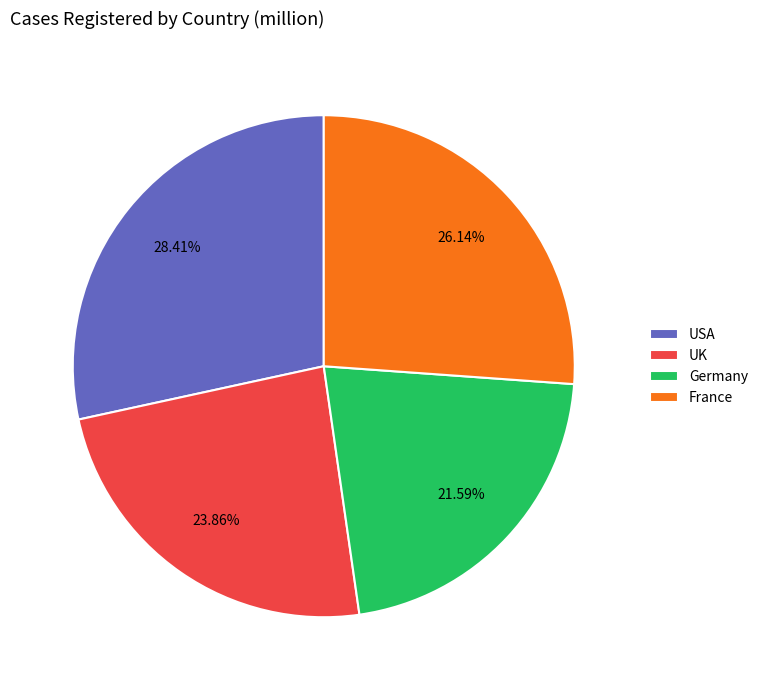

To the nearest percent, what portion does France represent?

26%